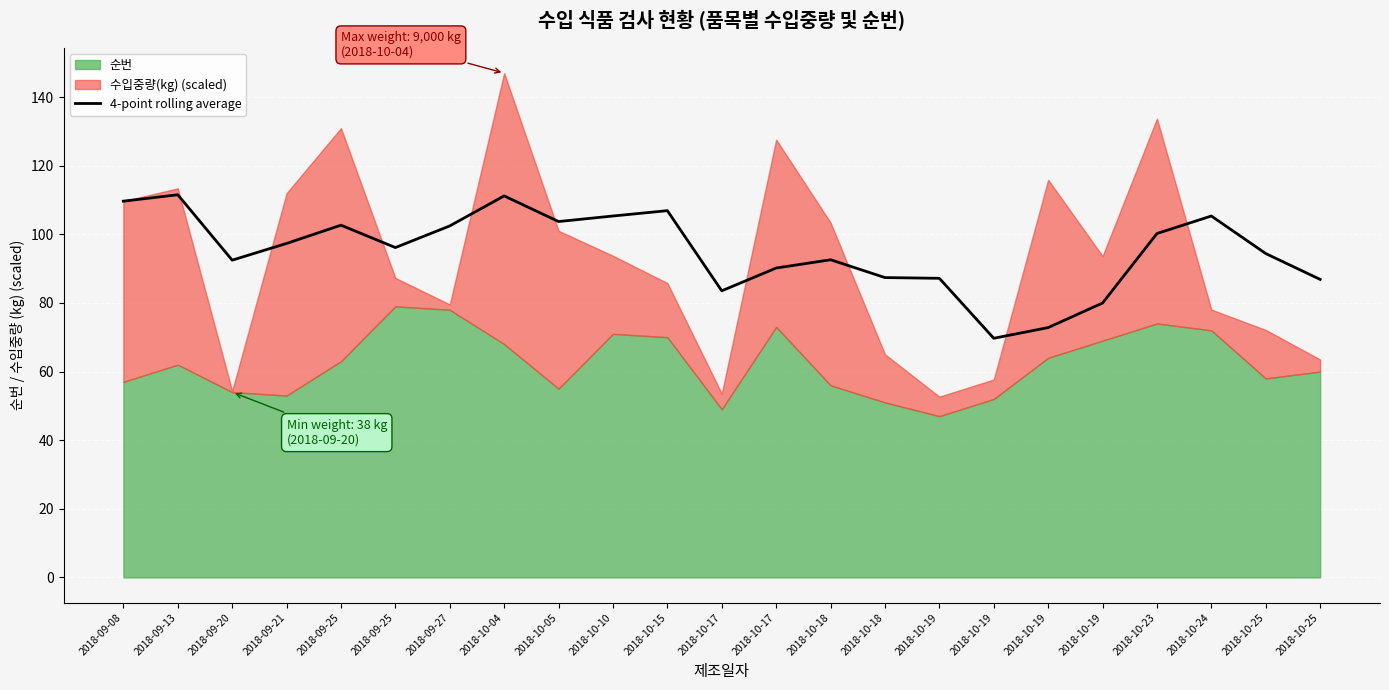

What is the value of the 11th point from the left?

106.9